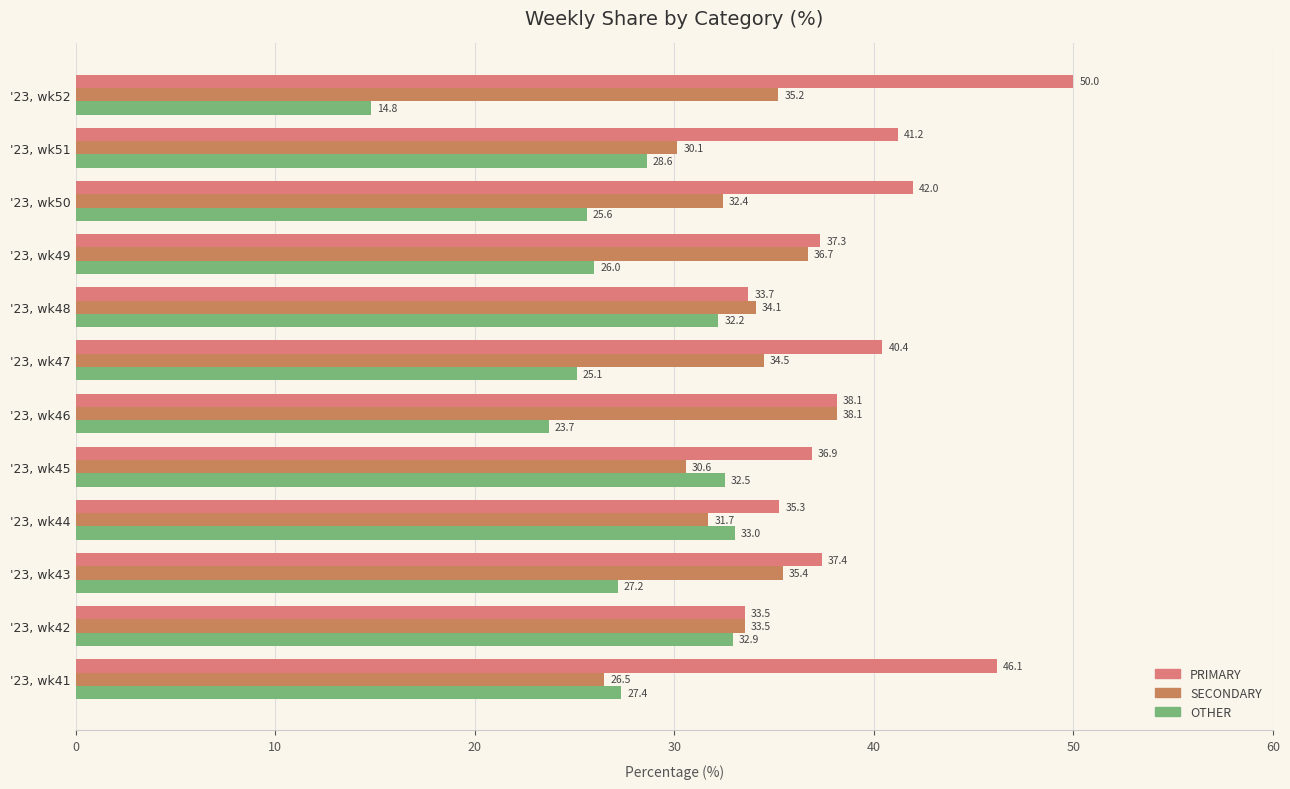

Rank the series by their maximum value, from highest to lowest.

PRIMARY, SECONDARY, OTHER